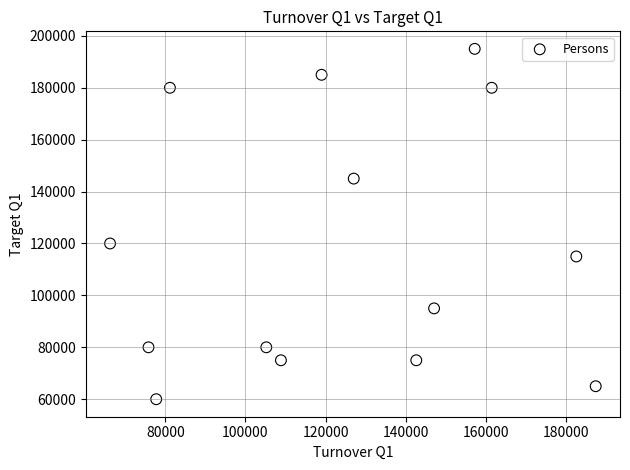

What is the range of X values (max minus min)?

121214